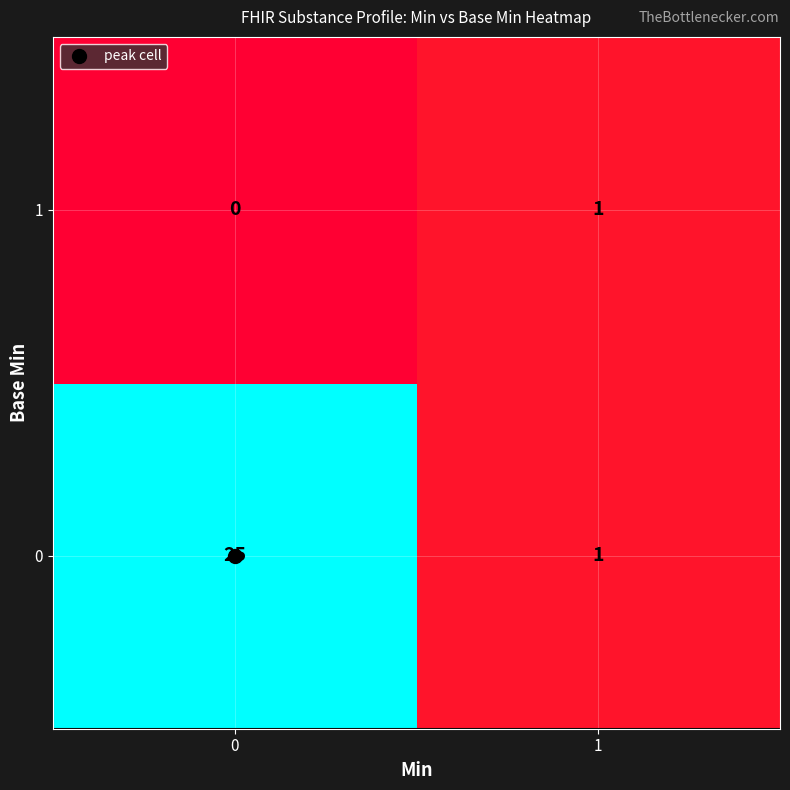

At how many categories does at least one series exceed 19?

1